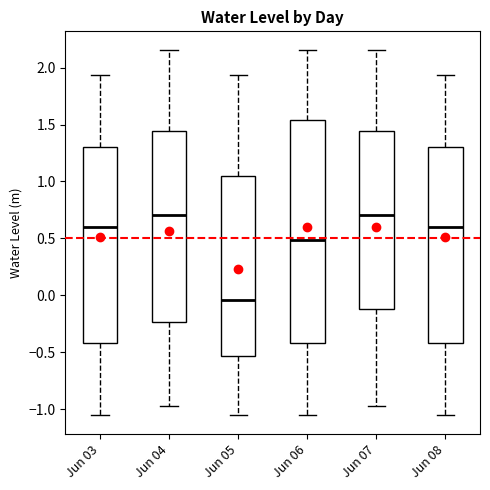

Reading left to right, transcribe this box plot: for each box, give where its median line is, the range the box spans, and where its two whiskers end, as read against the y-axis. The values are not printed on the chart, so give them approximately, as read against the axis.

Jun 03: median 0.60, box -0.40 to 1.30, whiskers -1.05 to 1.95
Jun 04: median 0.70, box -0.25 to 1.45, whiskers -0.95 to 2.15
Jun 05: median -0.05, box -0.55 to 1.05, whiskers -1.05 to 1.95
Jun 06: median 0.50, box -0.40 to 1.55, whiskers -1.05 to 2.15
Jun 07: median 0.70, box -0.10 to 1.45, whiskers -0.95 to 2.15
Jun 08: median 0.60, box -0.40 to 1.30, whiskers -1.05 to 1.95